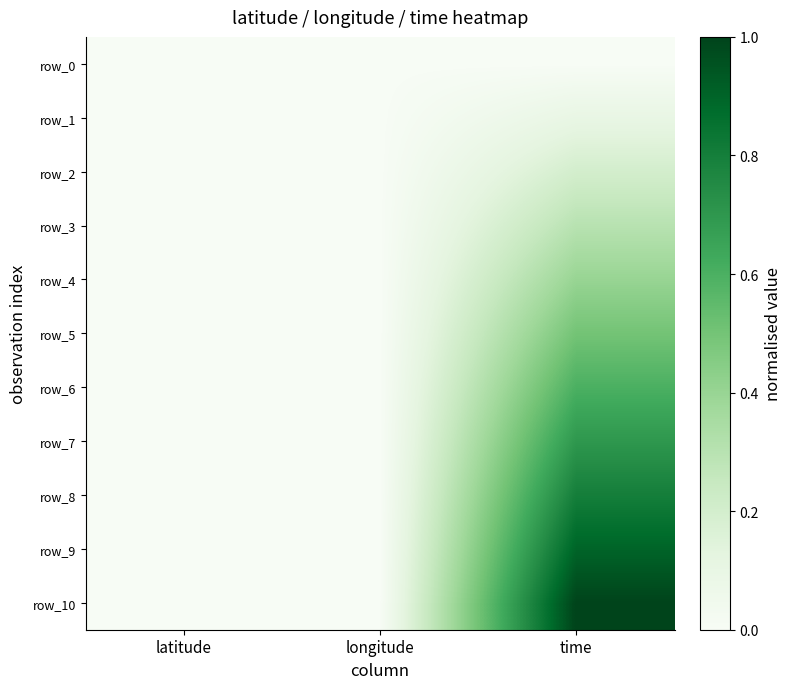

Count the row_8 values in the range 0 to 1.

3